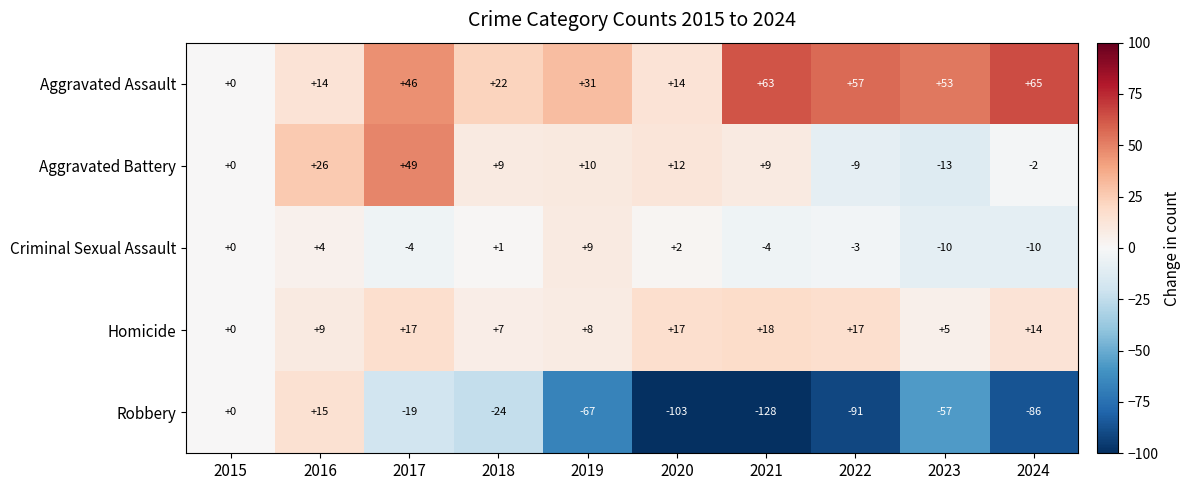

Which series has the largest total across all categories?

Aggravated Assault